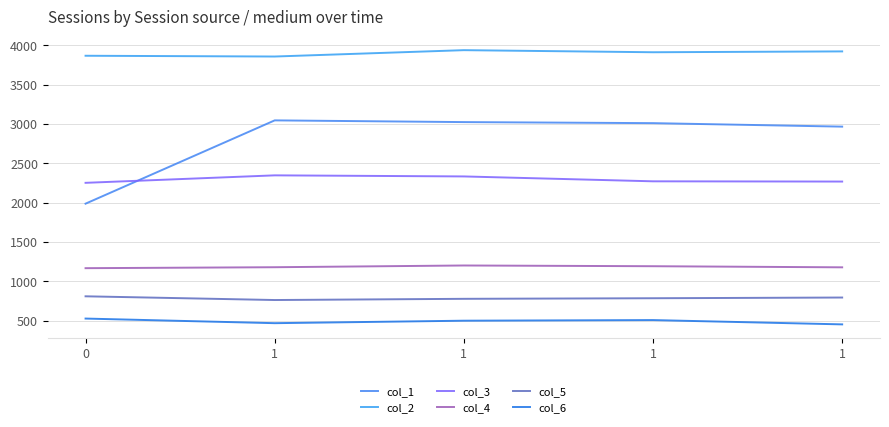

List the labels in order of col_1 value, largest first.

1, 1, 1, 1, 0